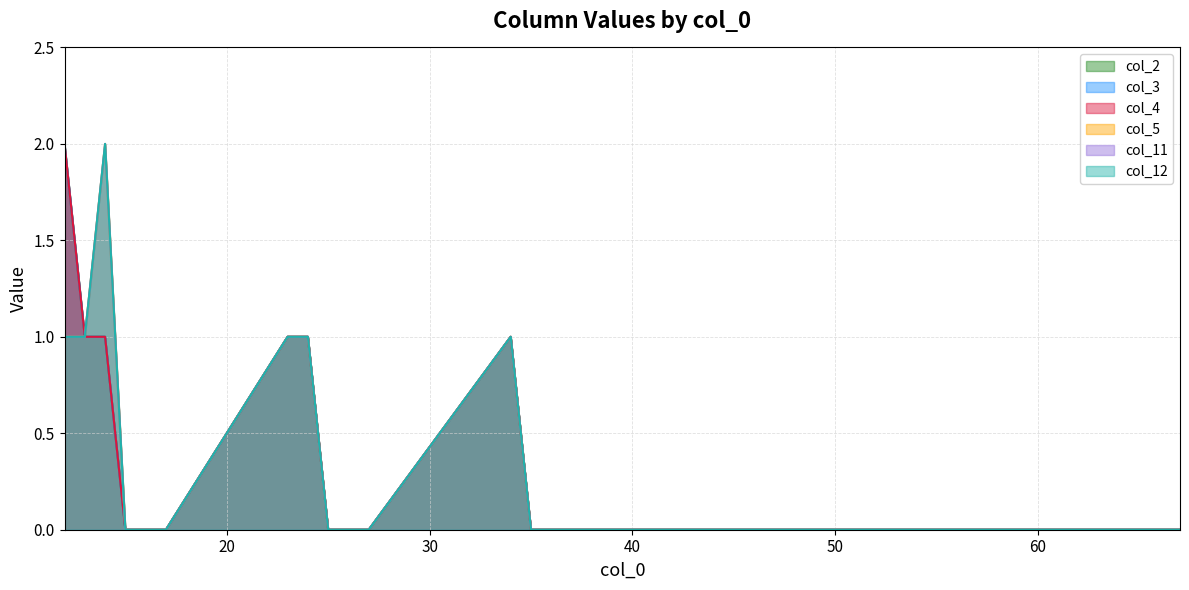

True or false: col_2 and col_11 cross at least once.

False